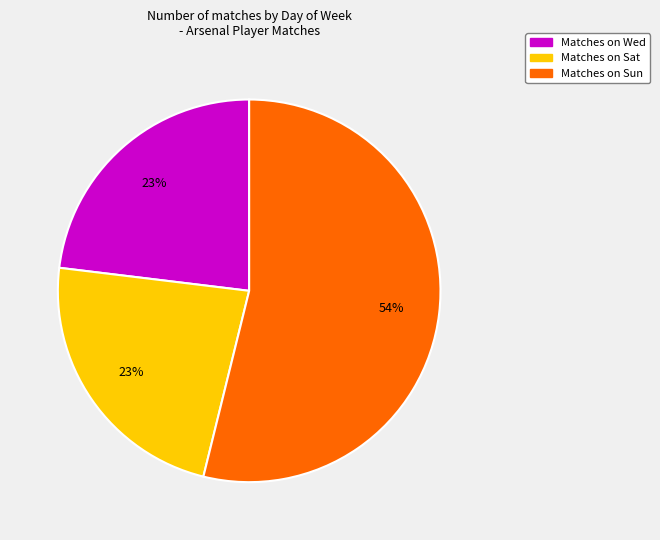

To the nearest percent, what is the average slice percentage?

33%